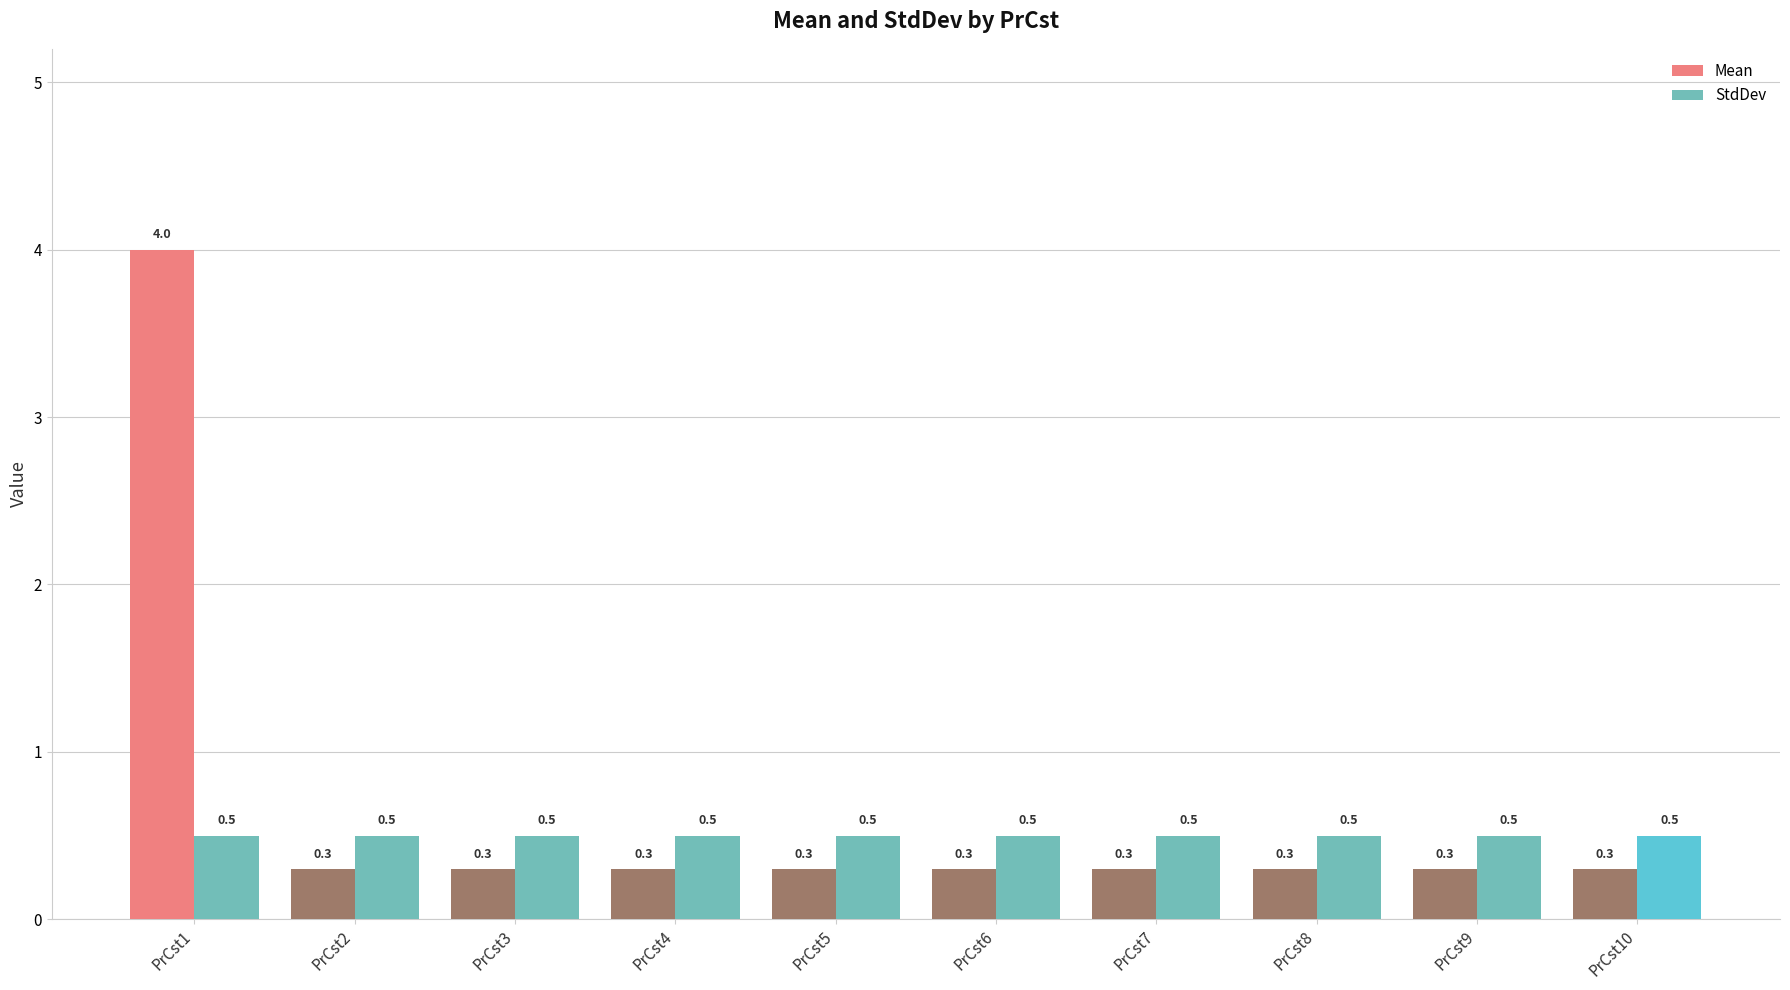

How many bars are there in total?

20